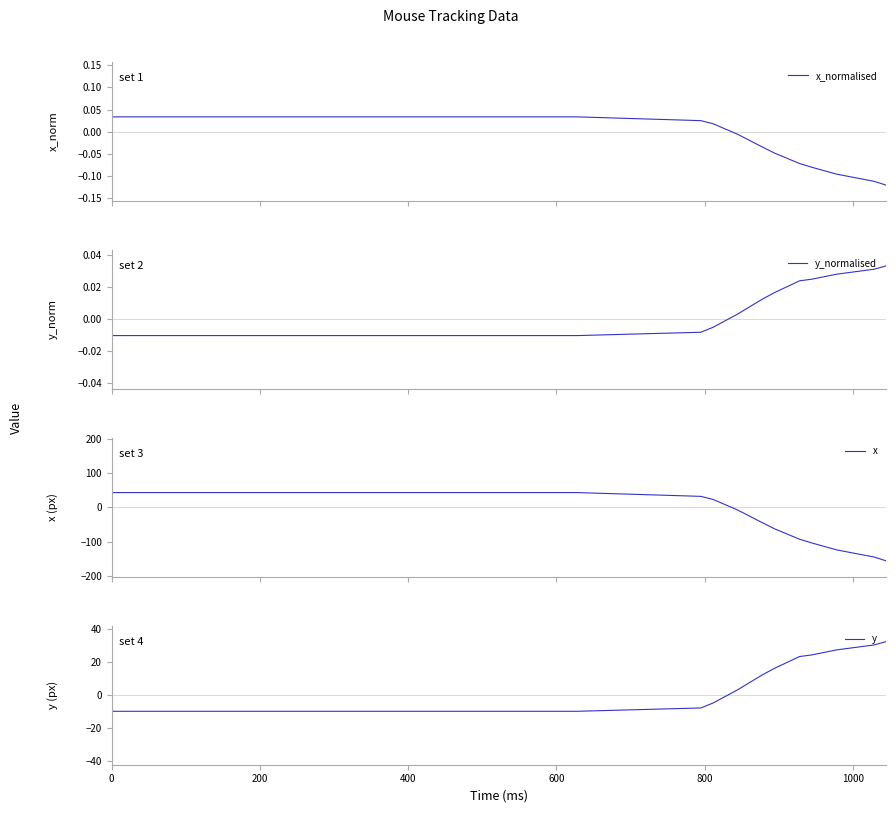

What are all the series names shown in the legend?

x_normalised, y_normalised, x, y